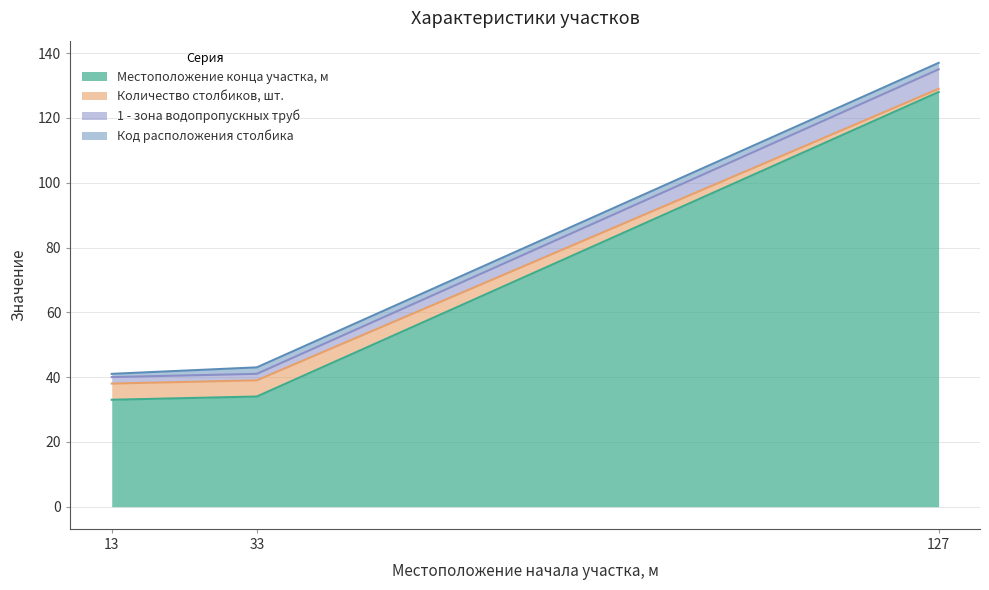

What is the difference between the Местоположение конца участка, м values at 13 and 127?

95